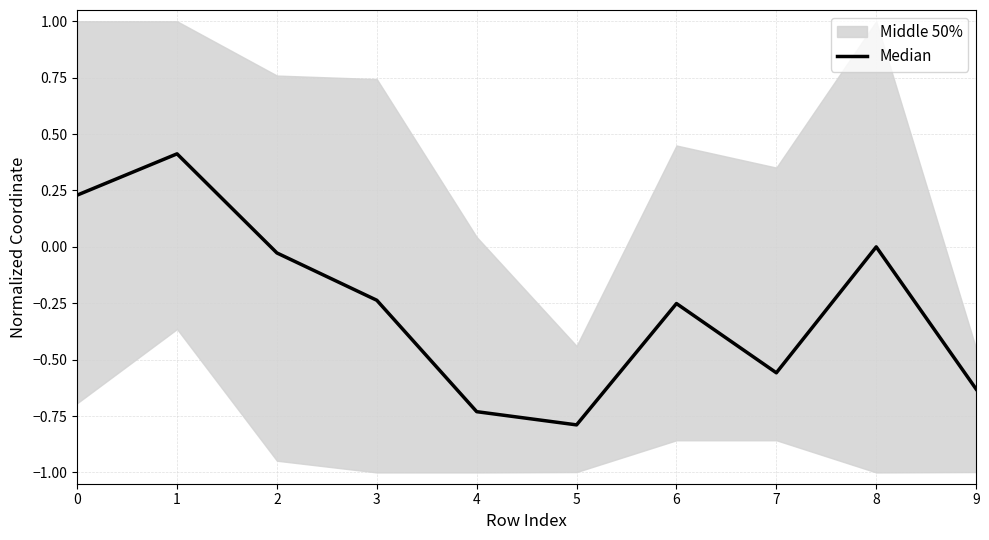

How many data points are less than 0?

7